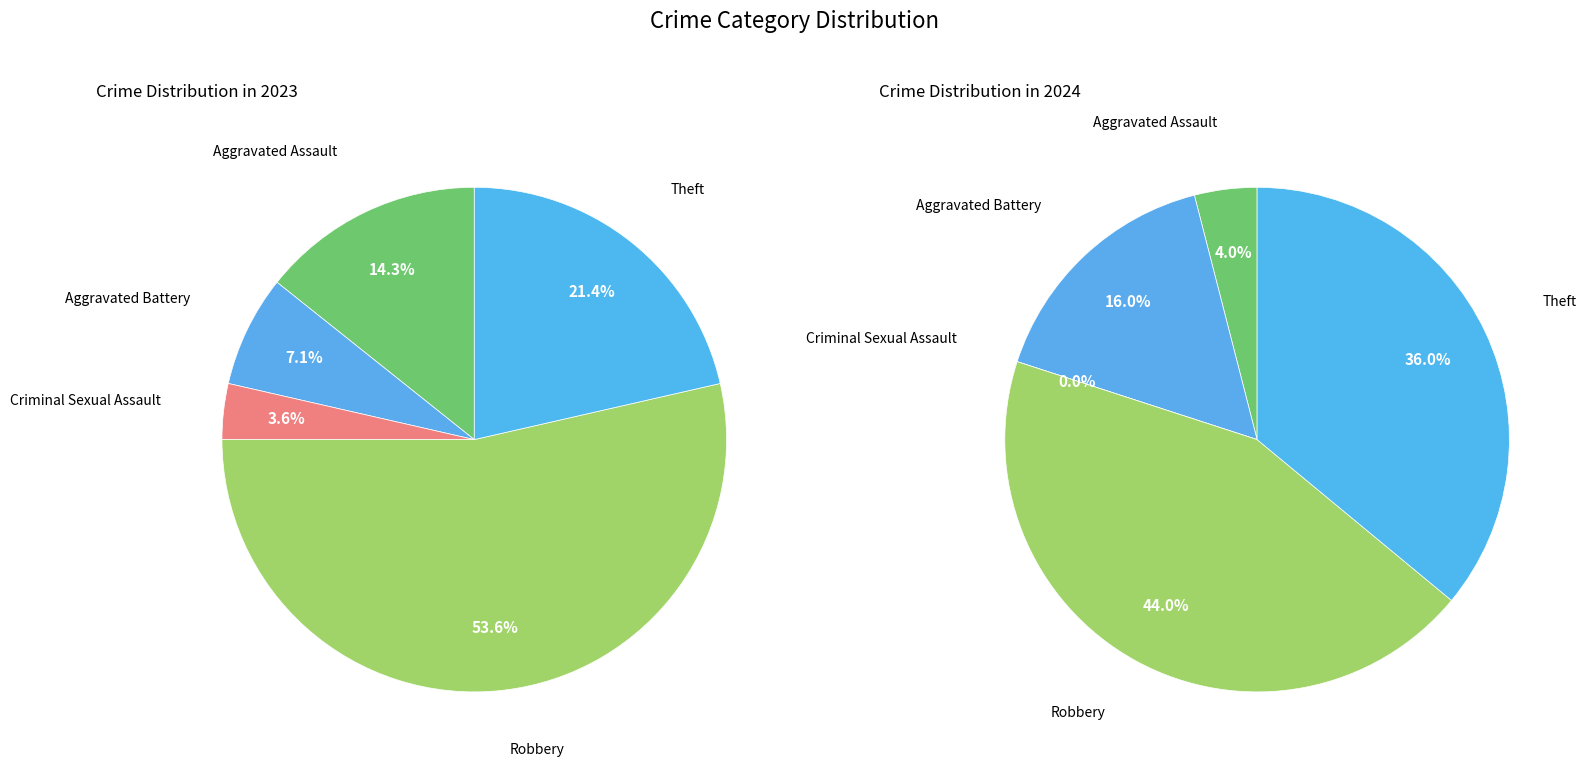

To the nearest percent, what is the difference between the largest and smallest slice percentages?

50%